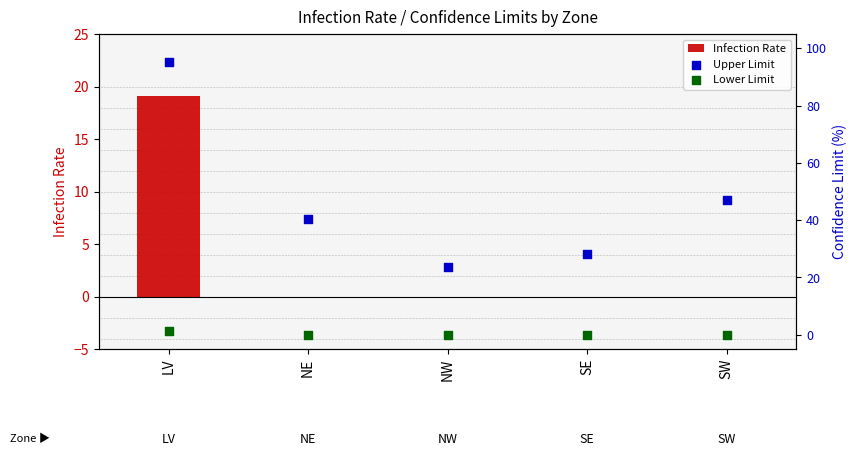

What is the total value across all series at SE?

28.0